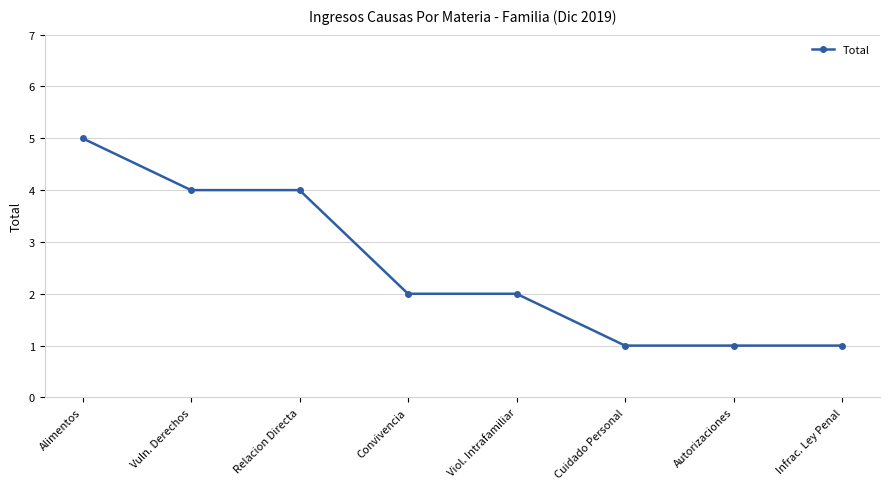

What is the label of the 5th point from the left?

Viol. Intrafamiliar